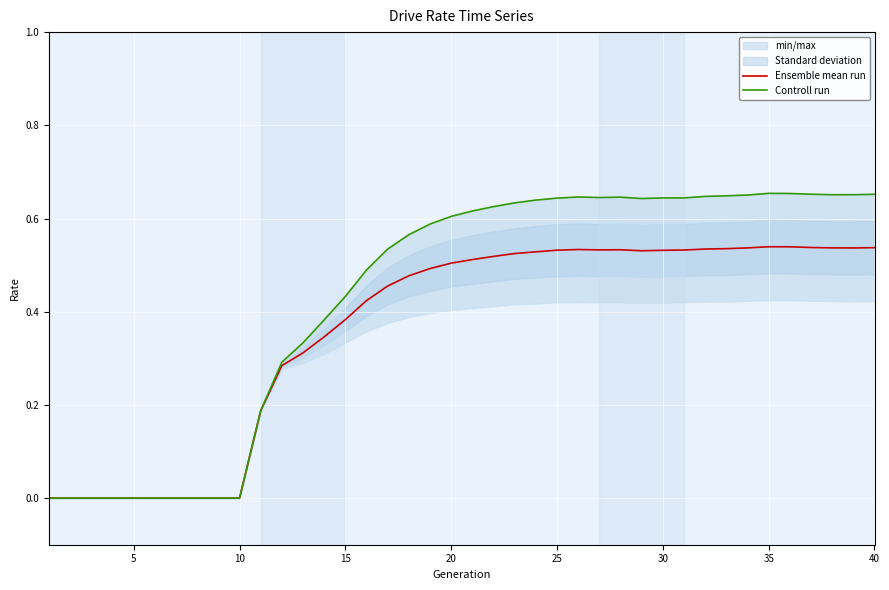

How many interior local valleys does the Controll run series have?

3